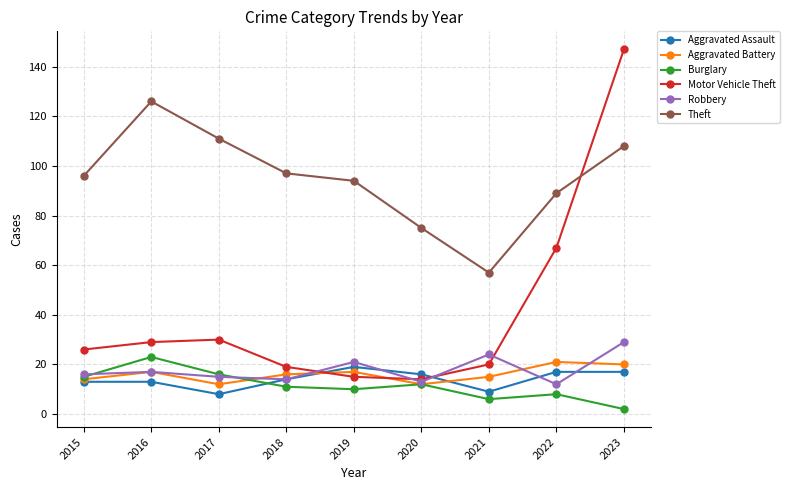

Reading left to right, transcribe all the data shown in this chart.

Aggravated Assault: 2015=13	2016=13	2017=8	2018=14	2019=19	2020=16	2021=9	2022=17	2023=17
Aggravated Battery: 2015=14	2016=17	2017=12	2018=16	2019=17	2020=12	2021=15	2022=21	2023=20
Burglary: 2015=15	2016=23	2017=16	2018=11	2019=10	2020=12	2021=6	2022=8	2023=2
Motor Vehicle Theft: 2015=26	2016=29	2017=30	2018=19	2019=15	2020=14	2021=20	2022=67	2023=147
Robbery: 2015=16	2016=17	2017=15	2018=14	2019=21	2020=13	2021=24	2022=12	2023=29
Theft: 2015=96	2016=126	2017=111	2018=97	2019=94	2020=75	2021=57	2022=89	2023=108